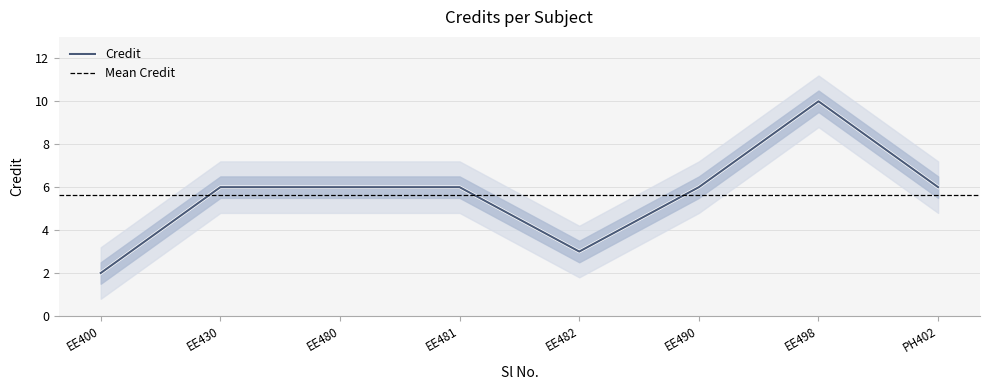

The Credit series shows 6 at EE480. True or false?

True